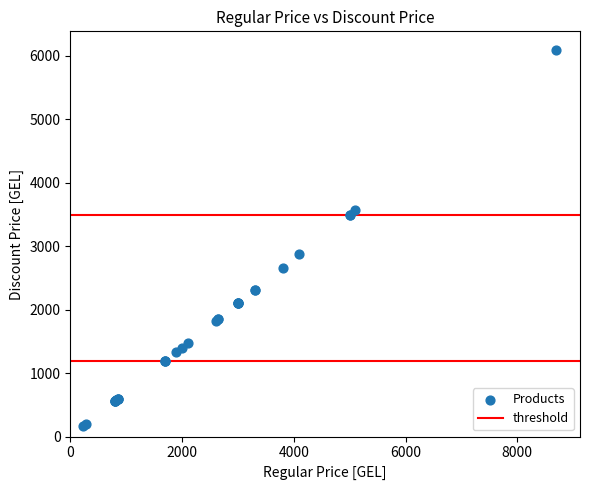

What Y value in the scatter plot is closest to 3129?

2869